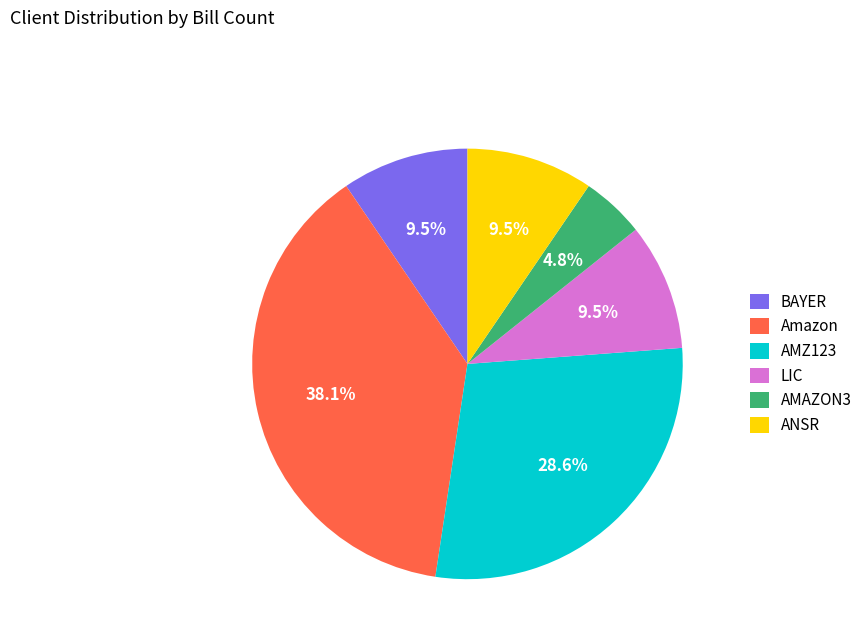

Is there a majority slice in this chart?

No